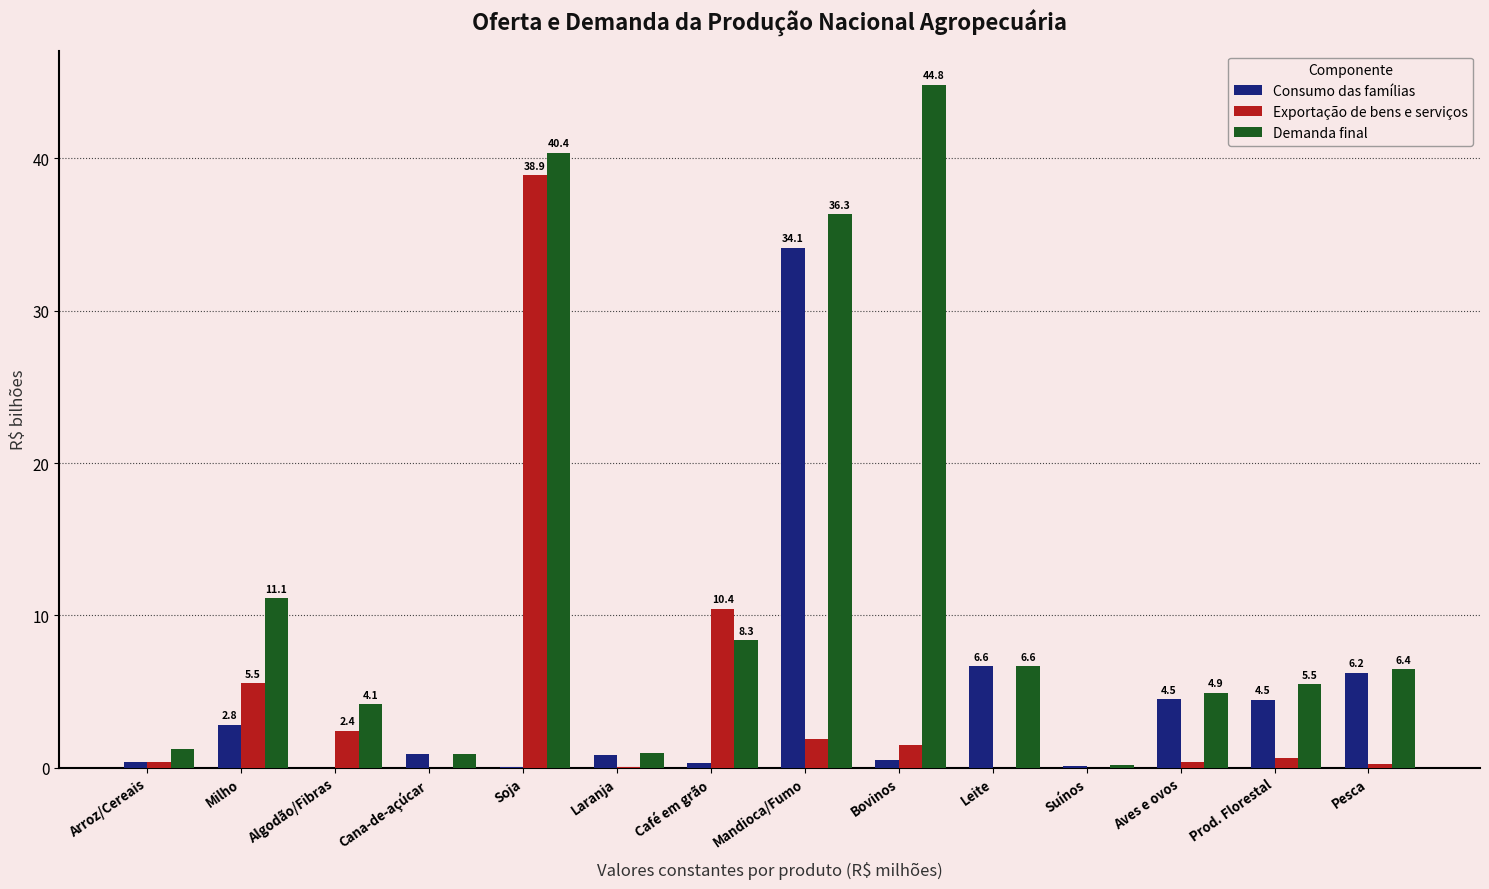

What are all the series names shown in the legend?

Consumo das famílias, Exportação de bens e serviços, Demanda final